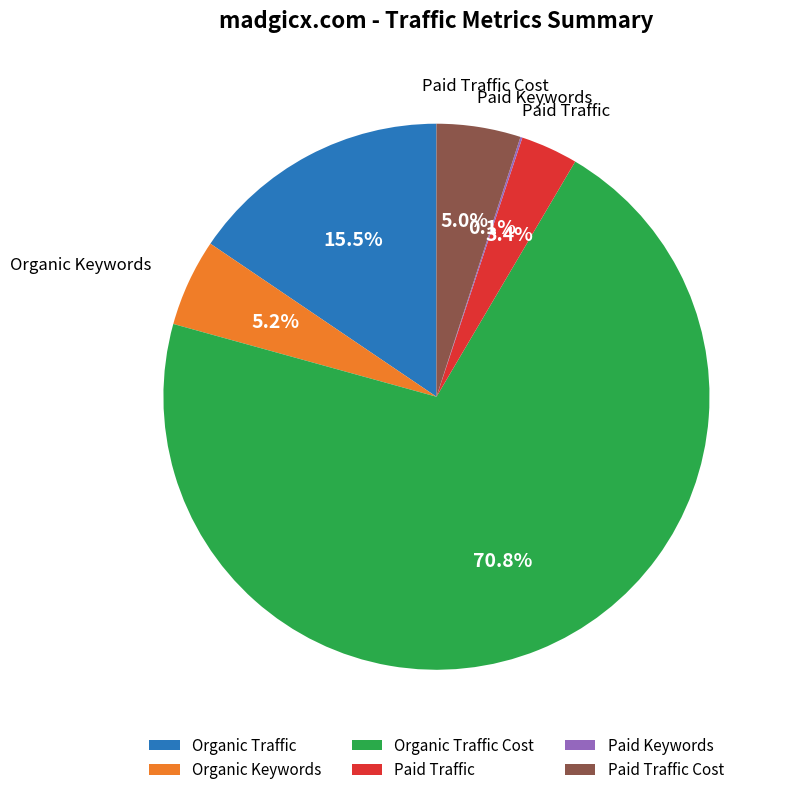

What is the majority slice?

Organic Traffic Cost